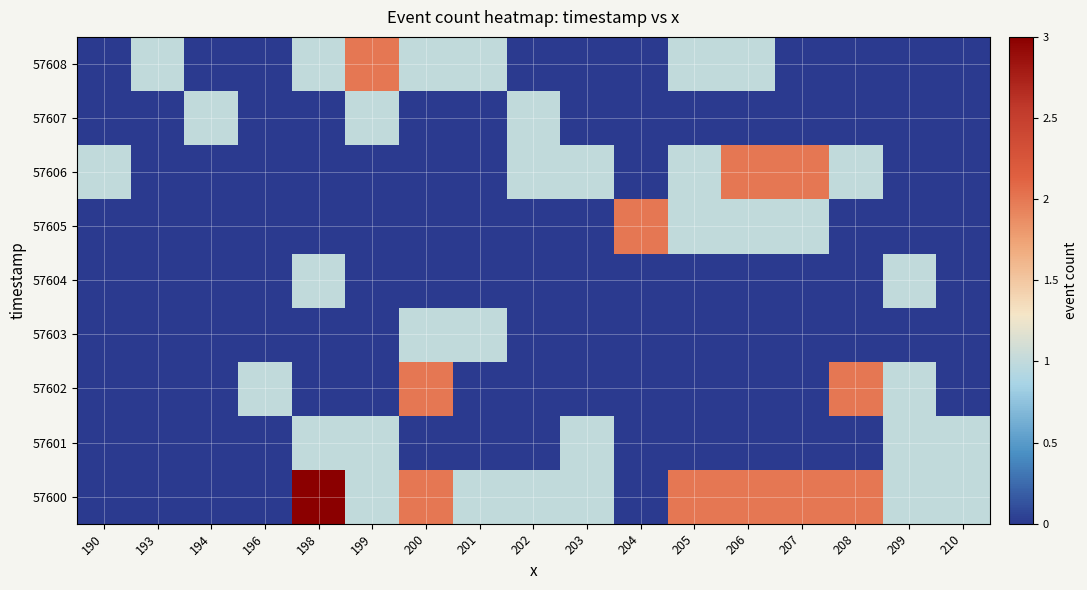

At which category is the sum across all series the highest?

198